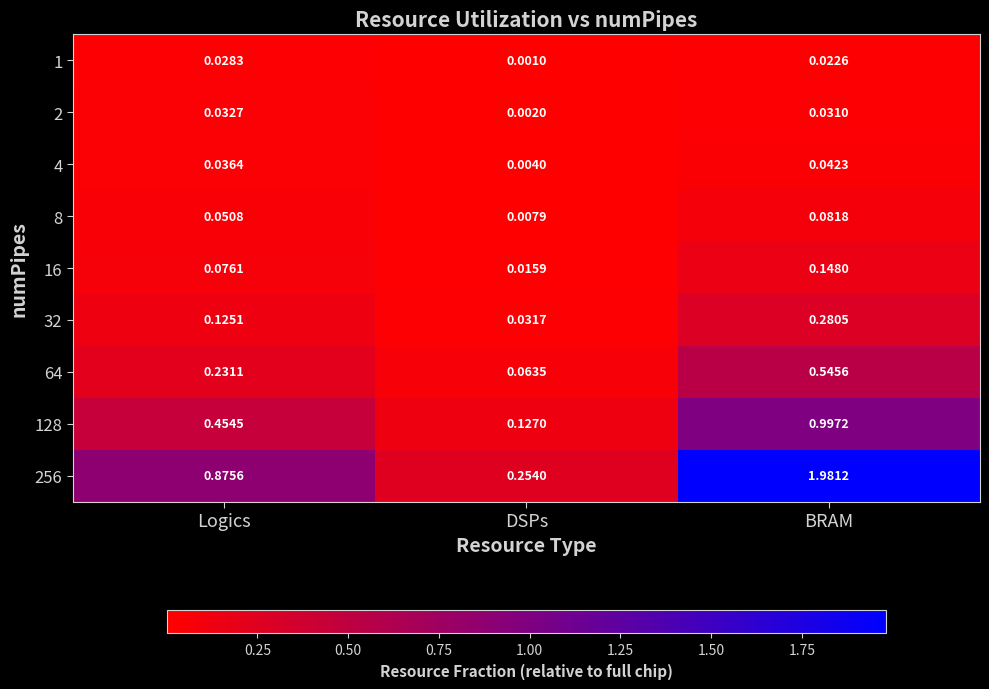

At which category is the sum across all series the highest?

BRAM